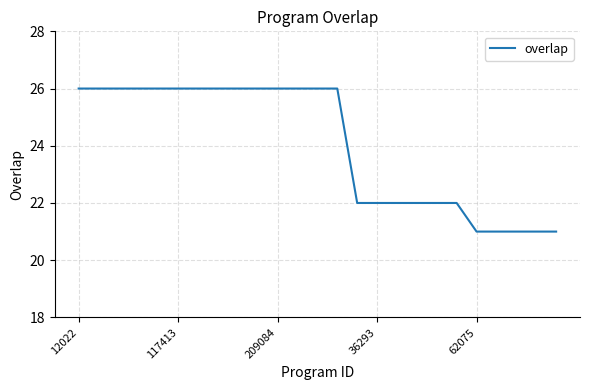

What is the greatest value displayed?

26